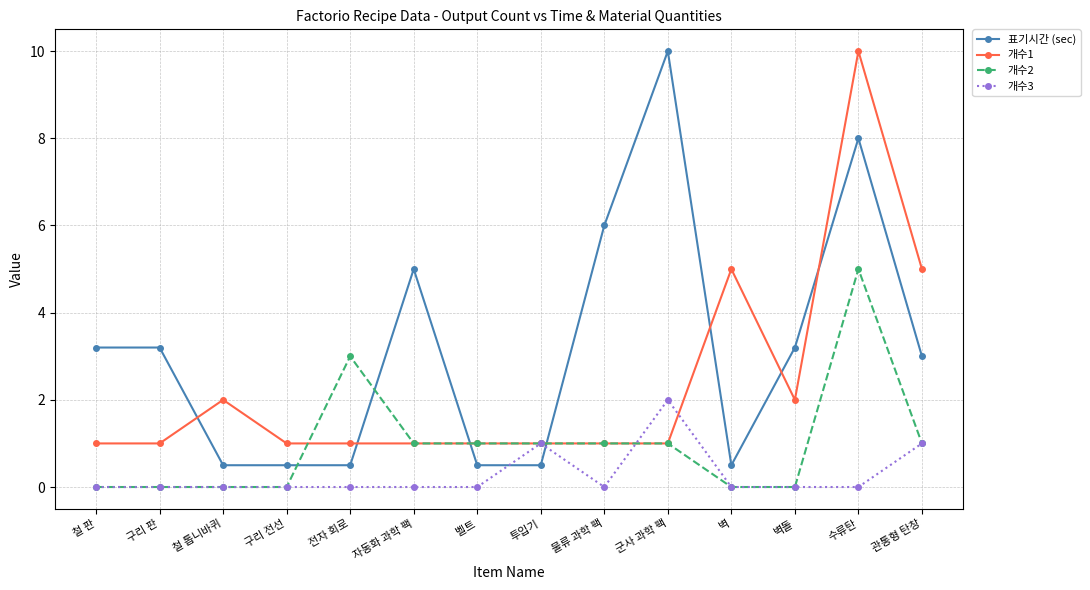

What is the sum of all 개수3 values?

4.0